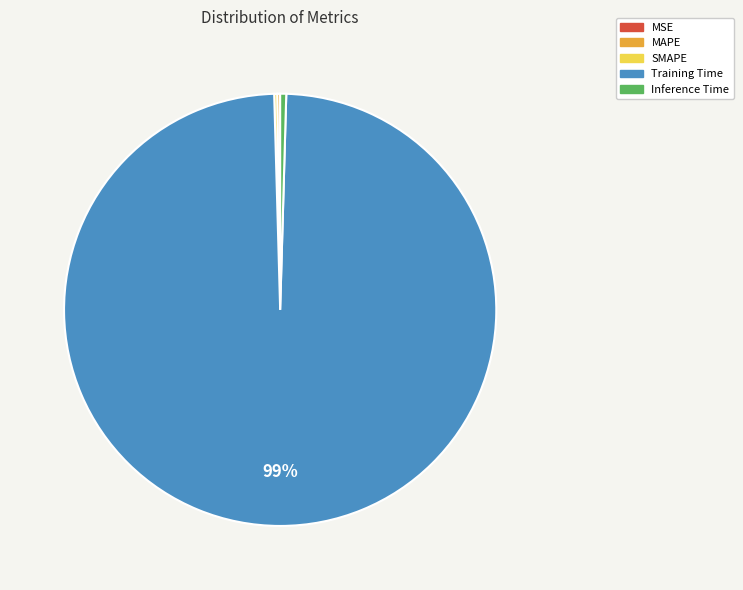

What is the largest slice in the pie chart?

Training Time